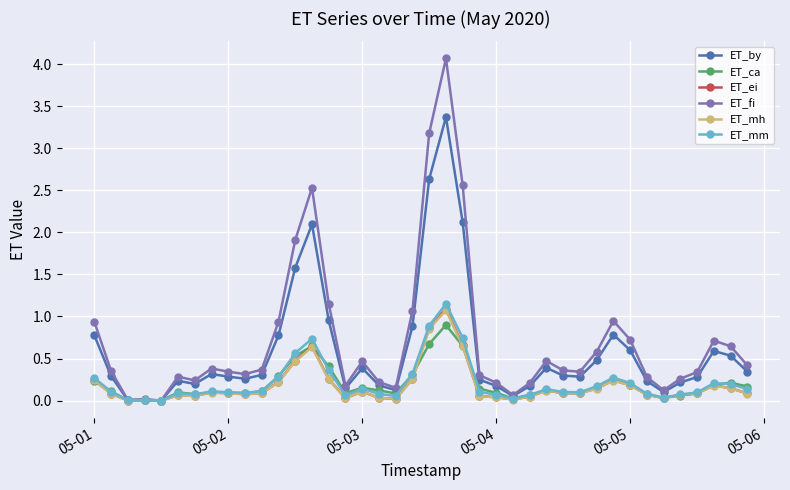

Which series has the largest range (max minus min)?

ET_fi